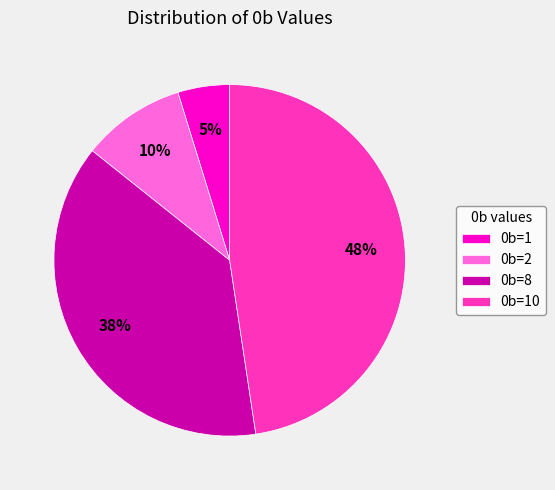

To the nearest percent, what is the difference between the 0b=1 and 0b=10 slice percentages?

43%